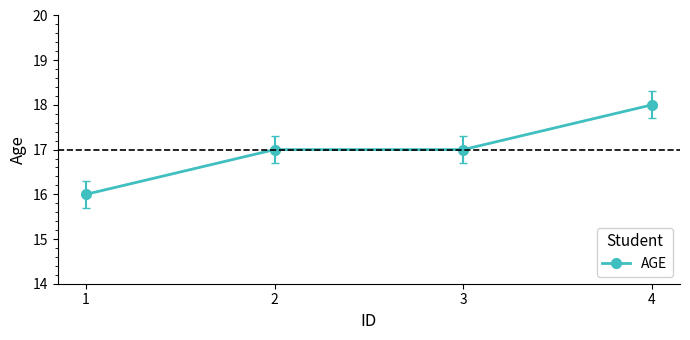

True or false: the data has more than 2 interior local peaks.

False